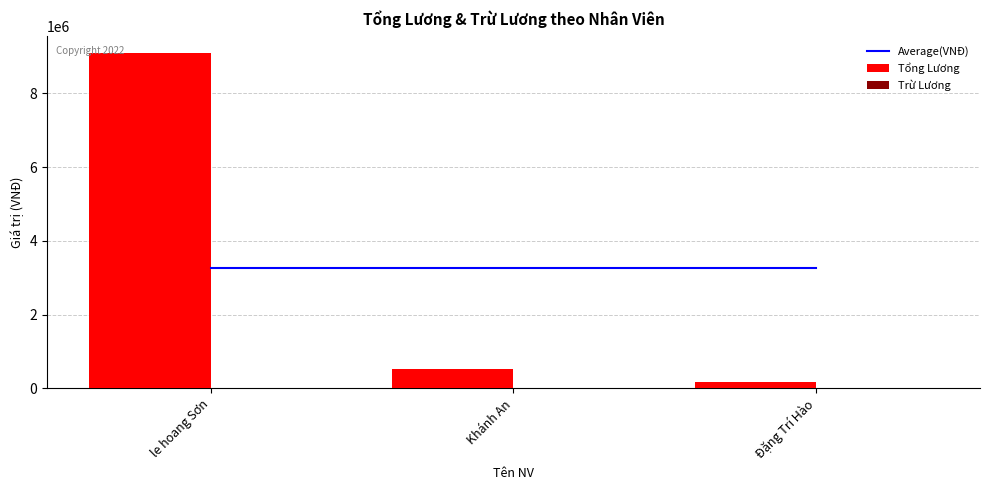

What is the label of the 2nd bar from the left?

Khánh An